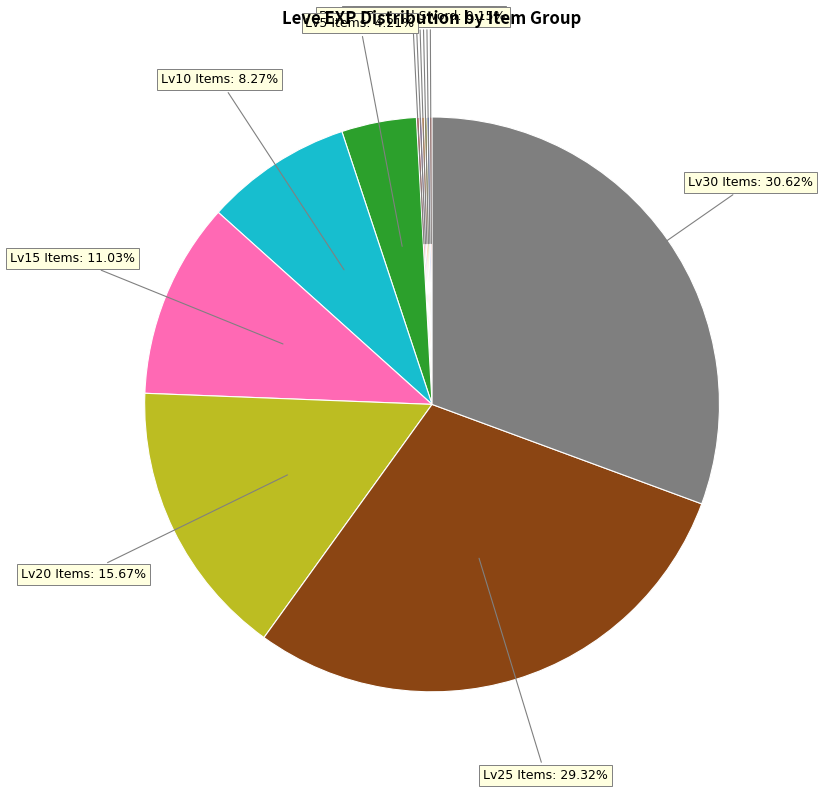

Does any single category account for the majority?

No